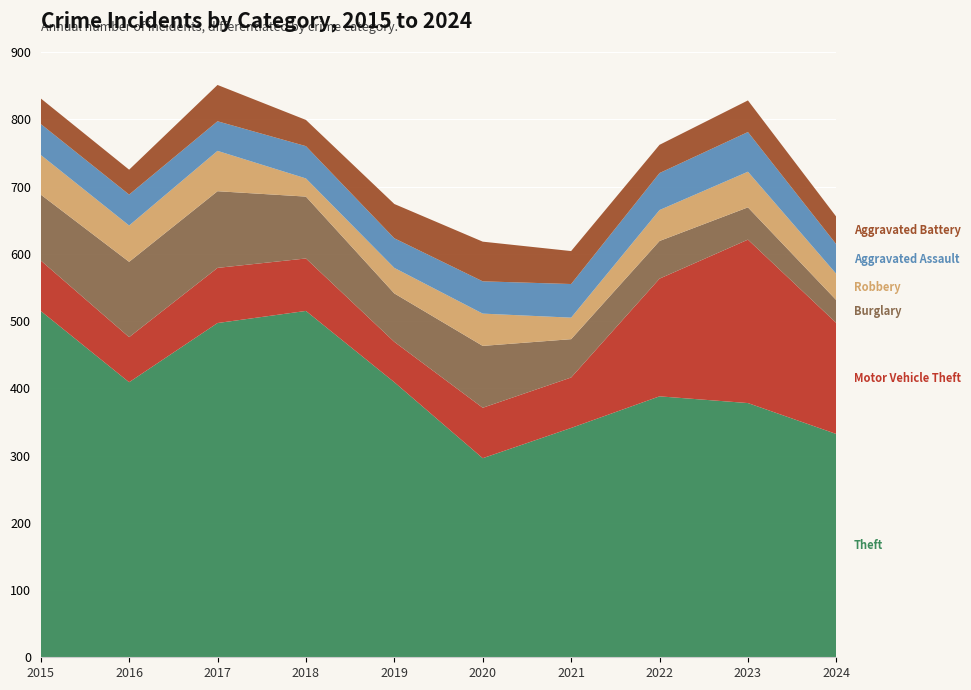

Reading left to right, what are all the values shown in this chart?

Theft: 515	409	497	515	409	296	341	388	378	332
Motor Vehicle Theft: 75	67	82	78	60	75	75	175	243	165
Burglary: 98	112	114	92	72	92	57	56	48	34
Robbery: 59	54	60	27	38	48	32	46	53	39
Aggravated Assault: 46	46	44	48	44	48	50	55	59	44
Aggravated Battery: 38	37	54	39	51	59	49	42	47	41